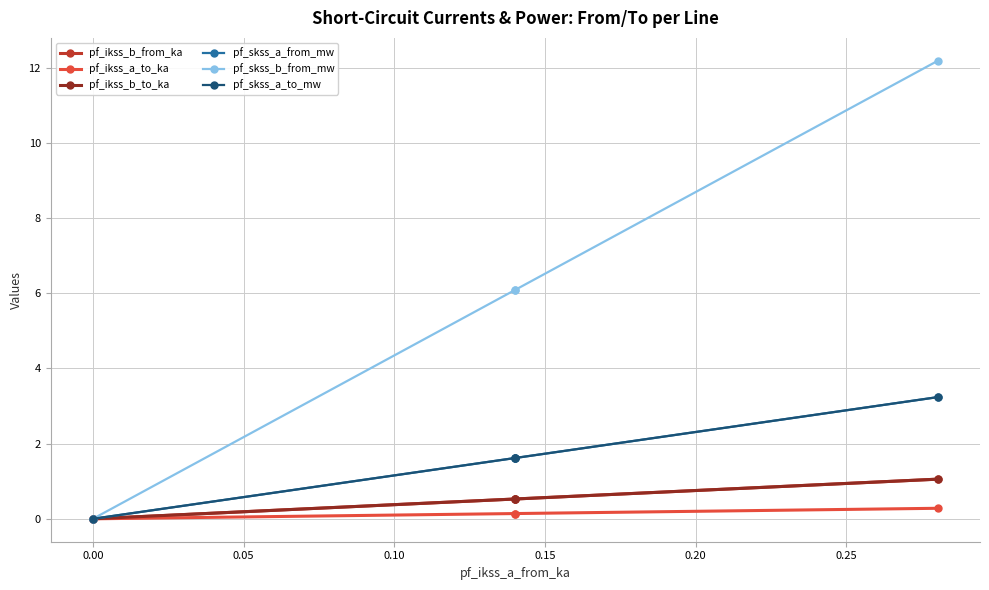

Count the number of data series in this chart.

6